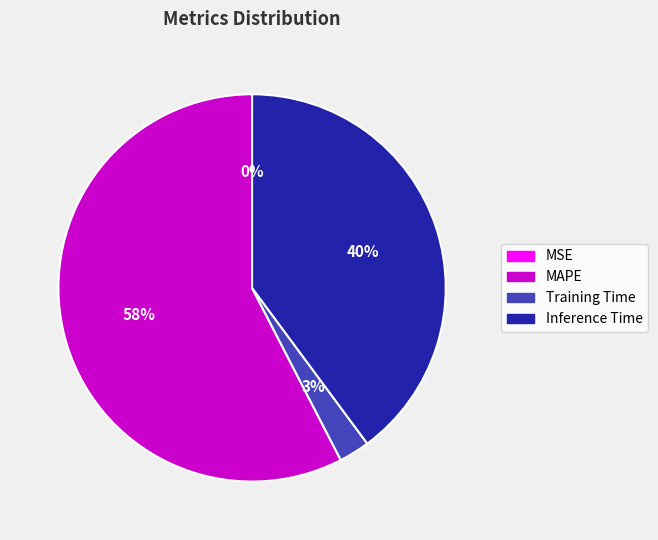

Does any single category account for the majority?

Yes